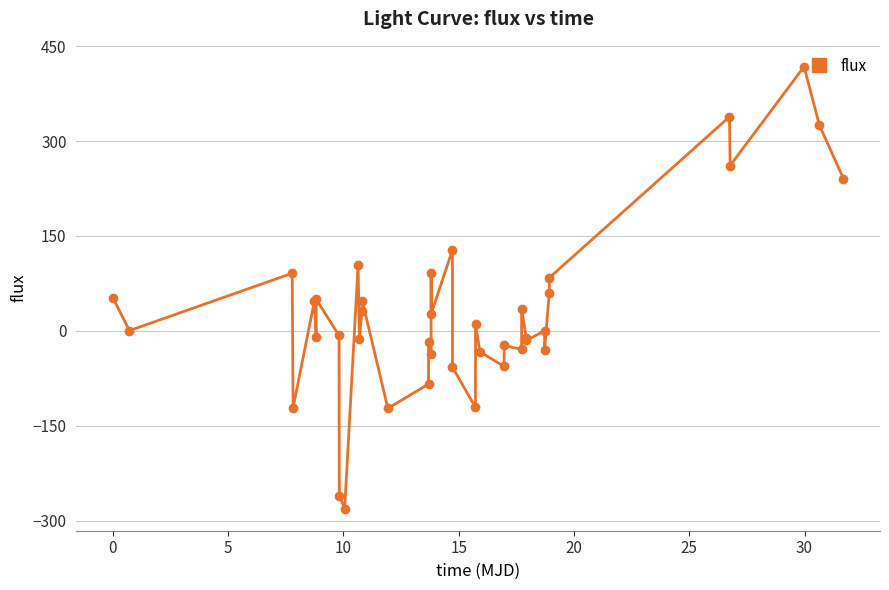

What is the maximum value shown in the chart?

417.7